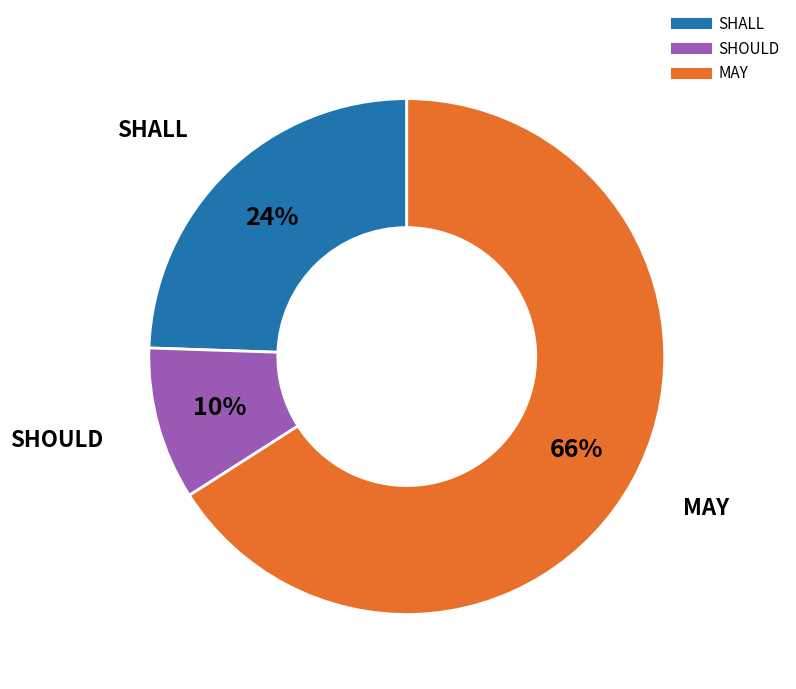

Do SHOULD and SHALL together represent more than half of the pie?

No